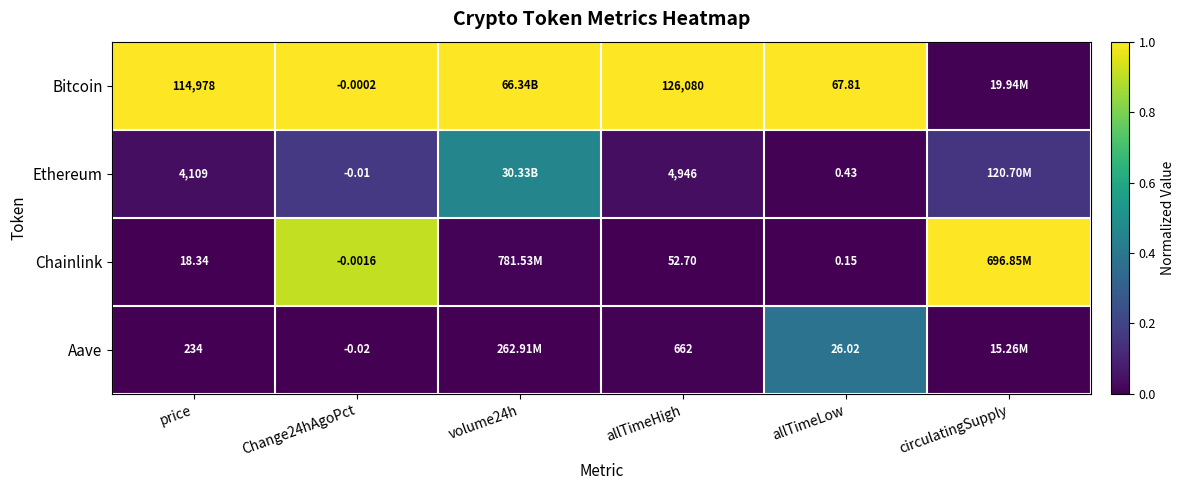

What is the total value across all series at allTimeHigh?

131740.7